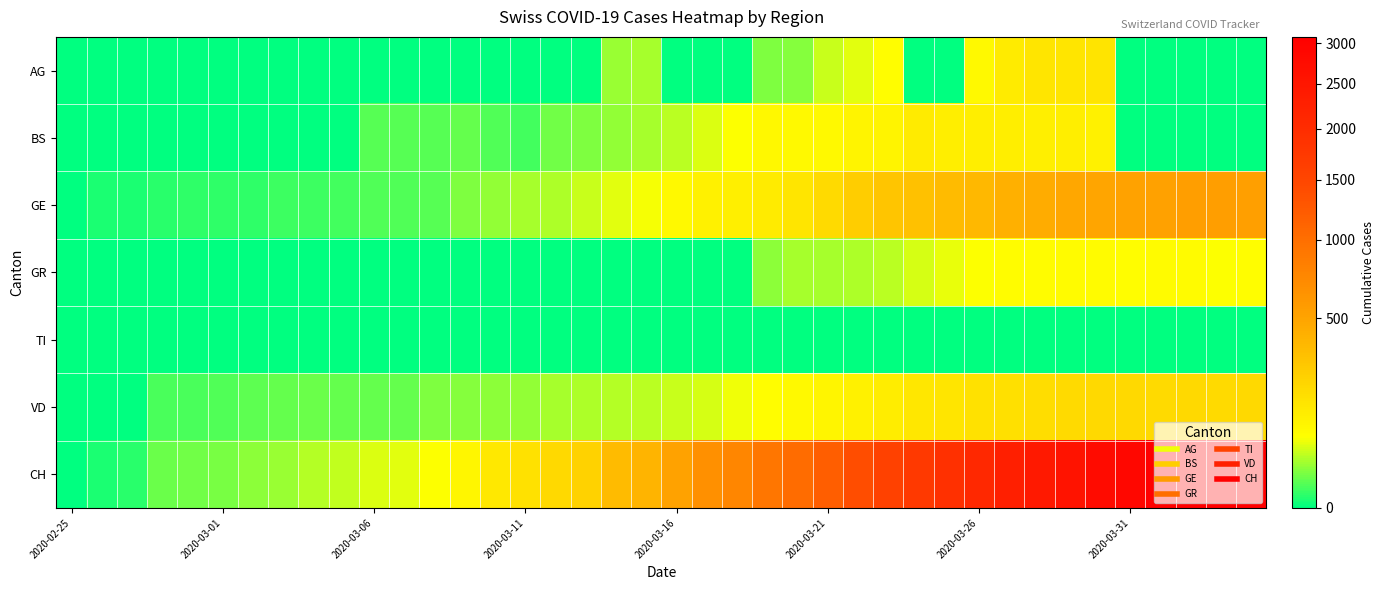

How many series are shown in this chart?

7